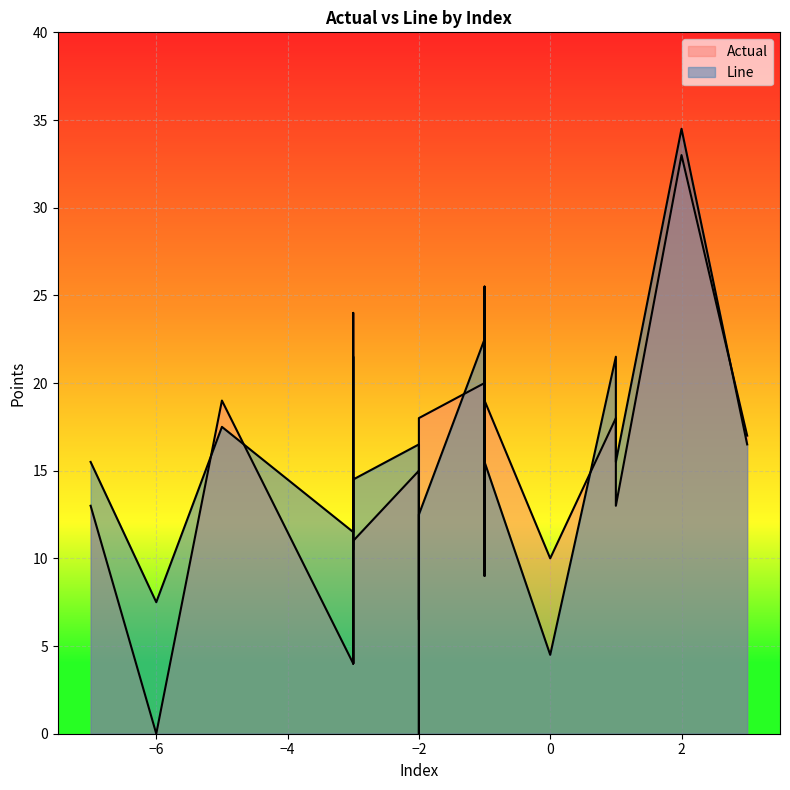

How many distinct data groups are displayed?

2